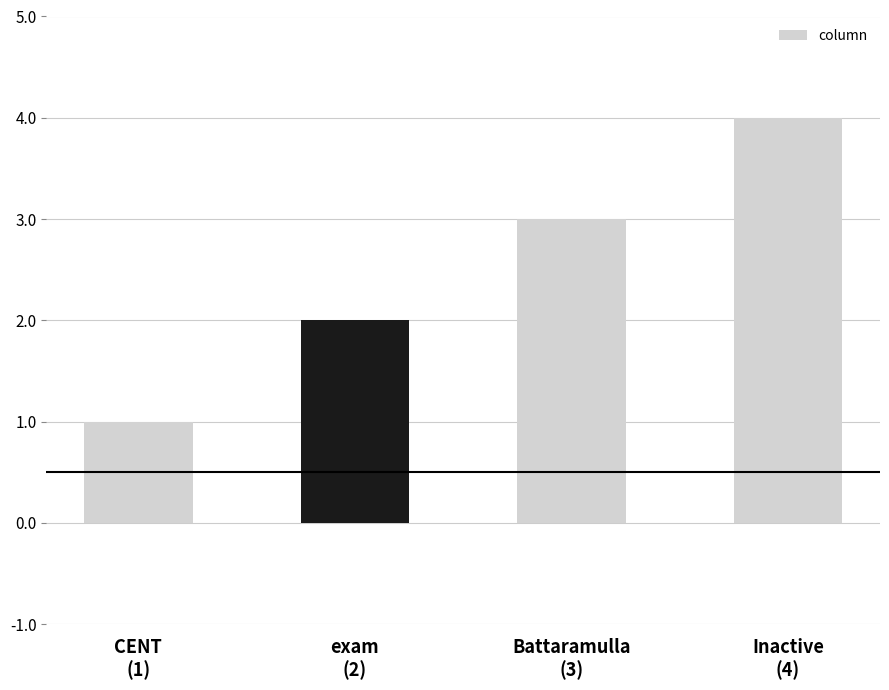

What is the approximate value at Battaramulla
(3)?

3